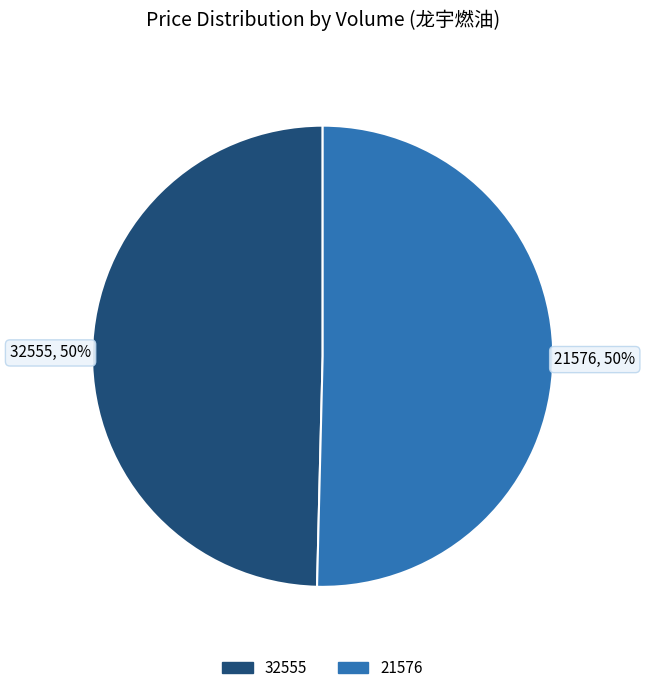

Which category has the smallest portion of the pie?

32555